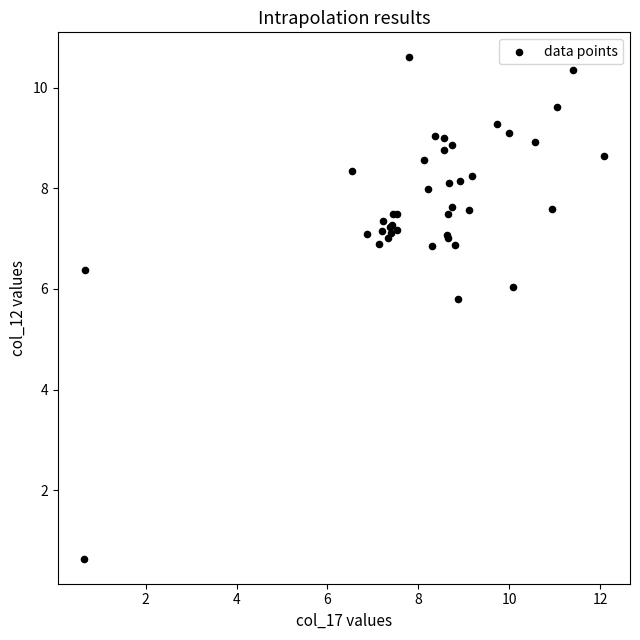

What Y value in the scatter plot is closest to 5?

5.8